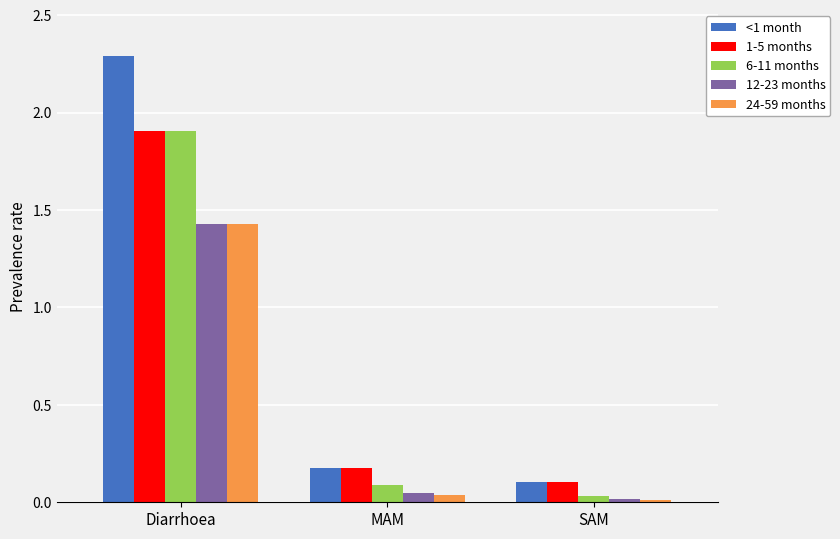

List the labels in order of 1-5 months value, smallest first.

SAM, MAM, Diarrhoea